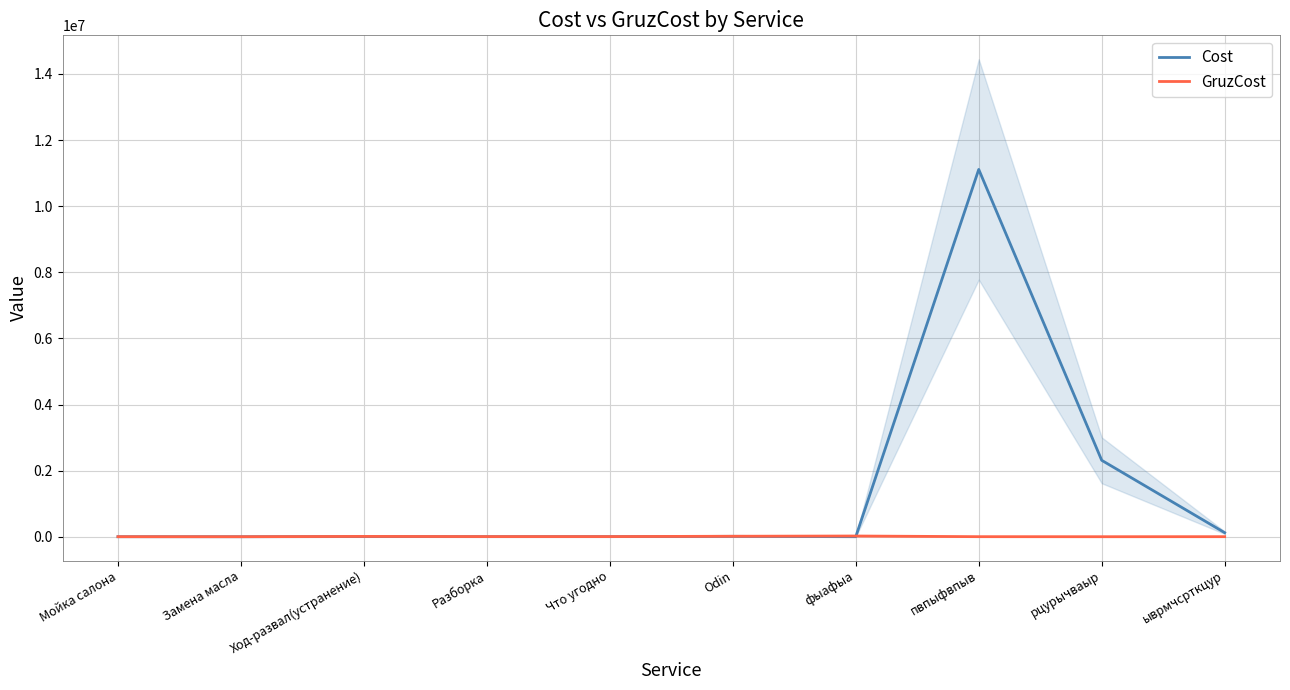

What is the difference between the second highest and second lowest values in the GruzCost series?

13889